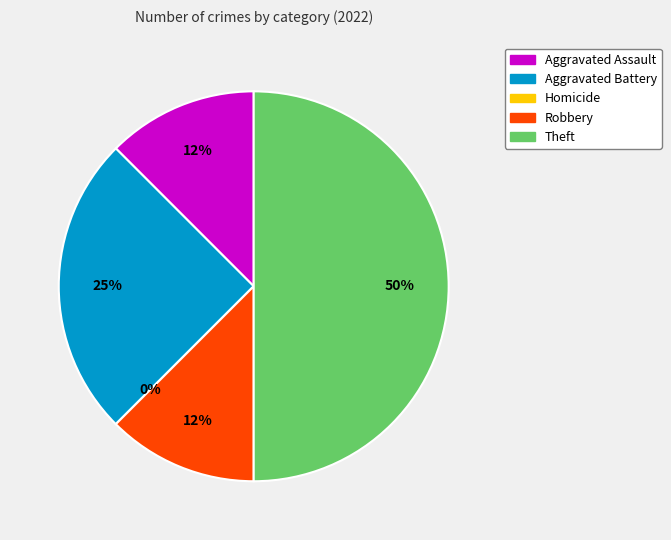

Count the number of slices in the pie.

5